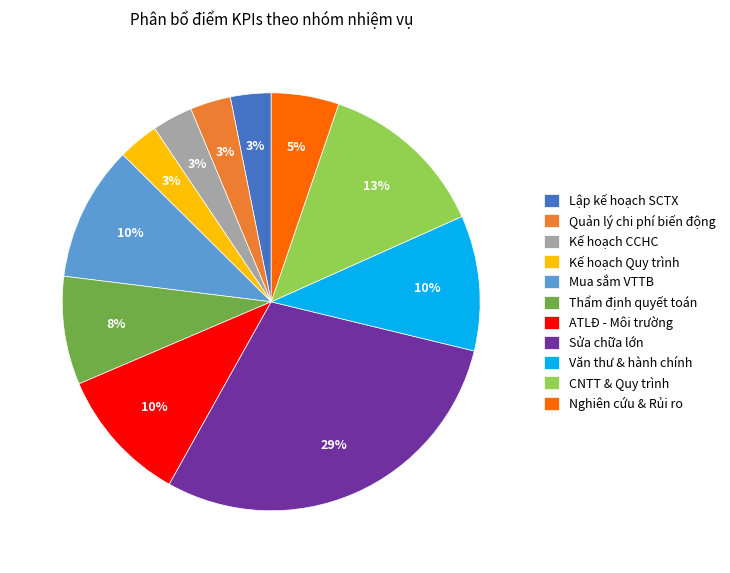

To the nearest percent, what portion does Lập kế hoạch SCTX represent?

3%